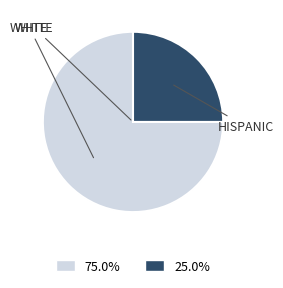

Is there any slice that represents more than half of the pie?

Yes